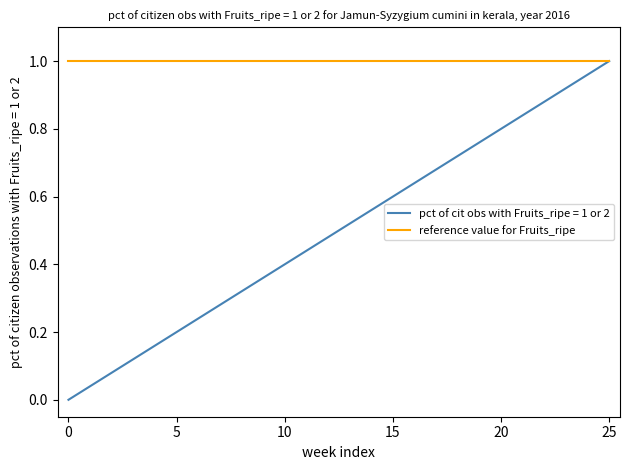

Rank the series by their average value, from highest to lowest.

reference value for Fruits_ripe, pct of cit obs with Fruits_ripe = 1 or 2